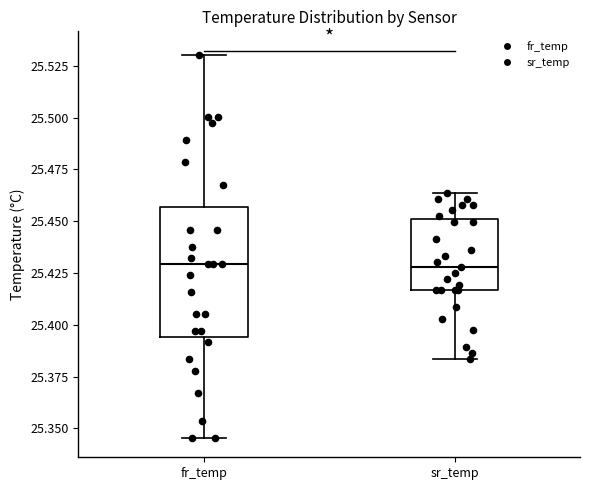

Reading left to right, transcribe this box plot: for each box, give where its median line is, the range the box spans, and where its two whiskers end, as read against the y-axis. The values are not printed on the chart, so give them approximately, as read against the axis.

fr_temp: median 25.430, box 25.395 to 25.455, whiskers 25.345 to 25.530
sr_temp: median 25.430, box 25.415 to 25.450, whiskers 25.385 to 25.465